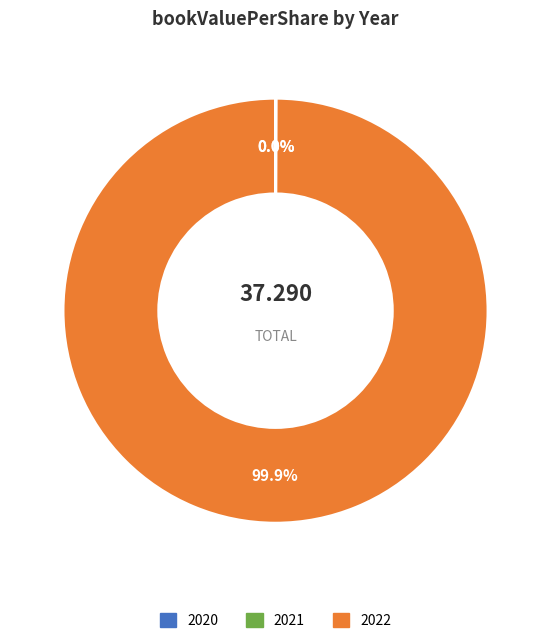

Is there any slice that represents more than half of the pie?

Yes